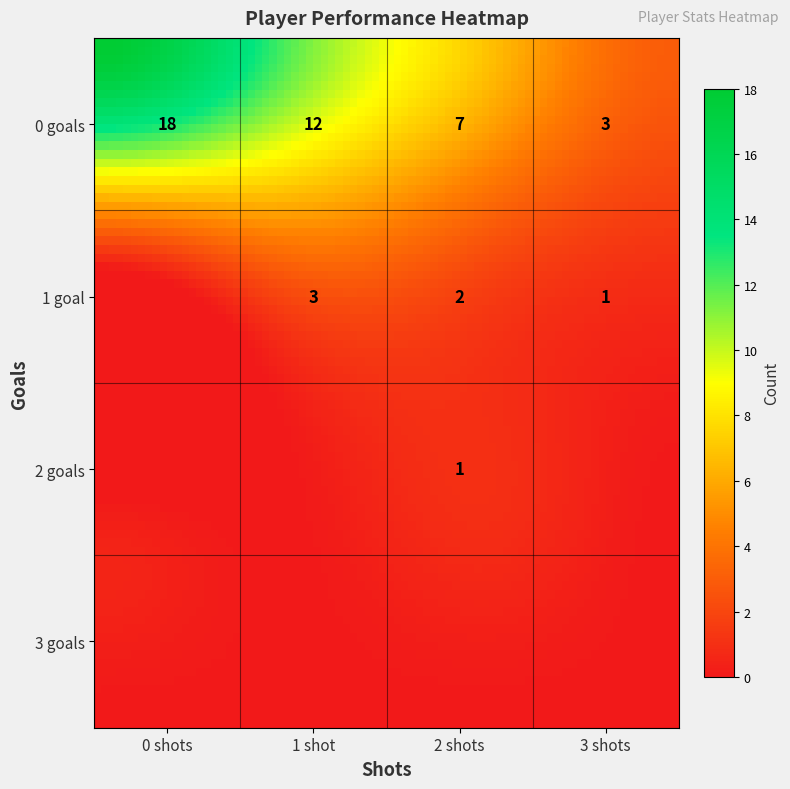

The chart shows a value of 1 at 1_goals_1_shots. True or false?

False